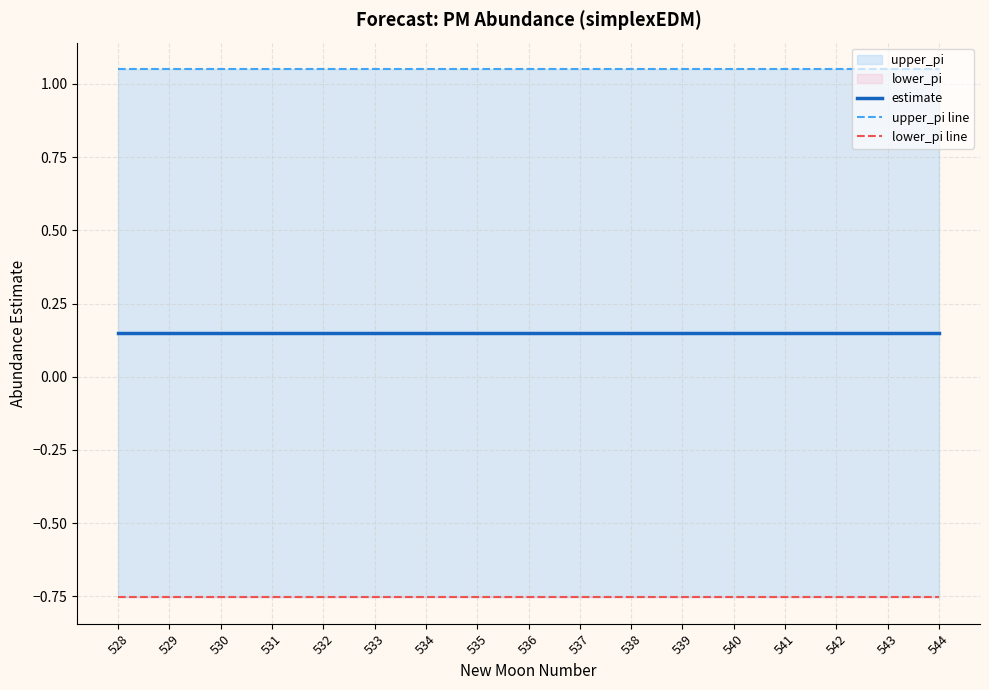

What value does the estimate series have at 540?

0.1